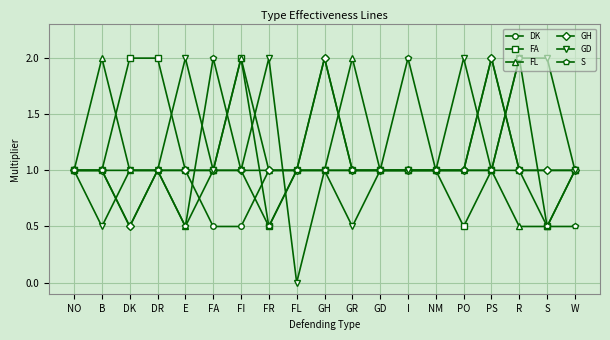

Between NO and S, which series saw the biggest shift?

GD